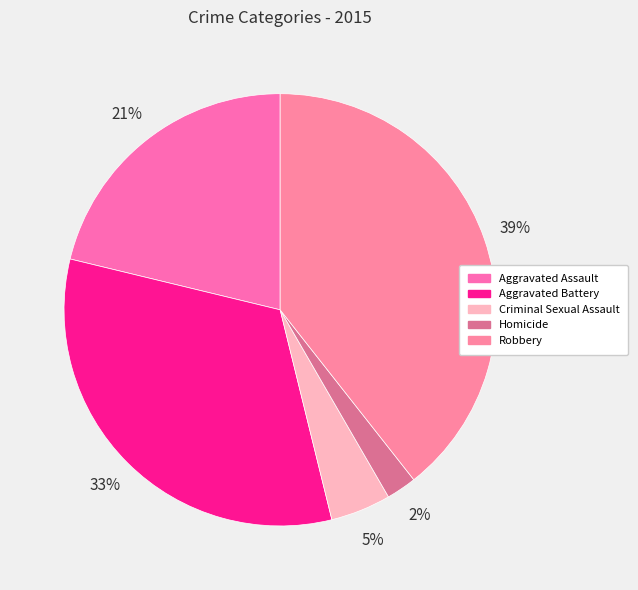

Which slice is the largest?

Robbery